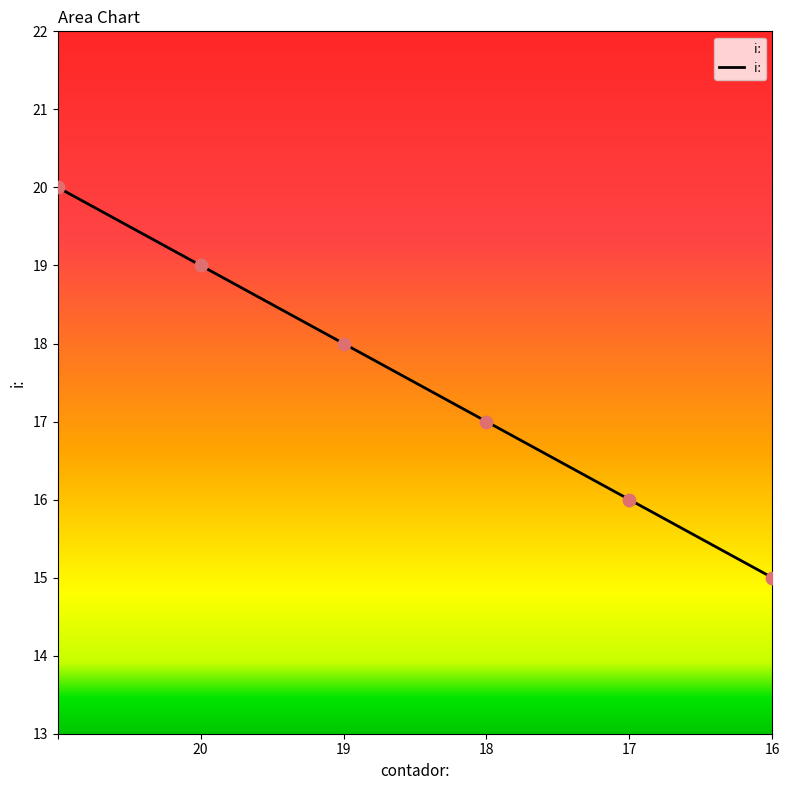

What is the average value?

18